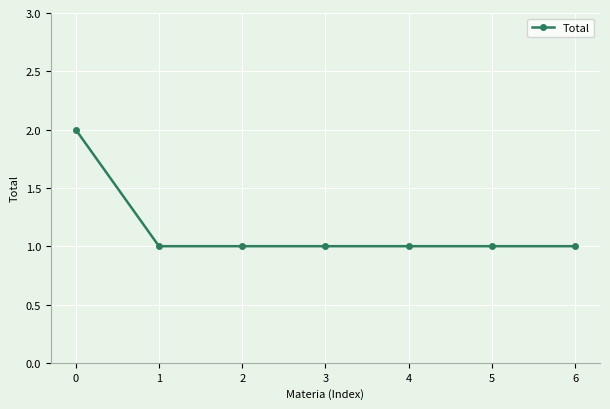

Approximately how many times larger is the value at 3 compared to 5?

1.0